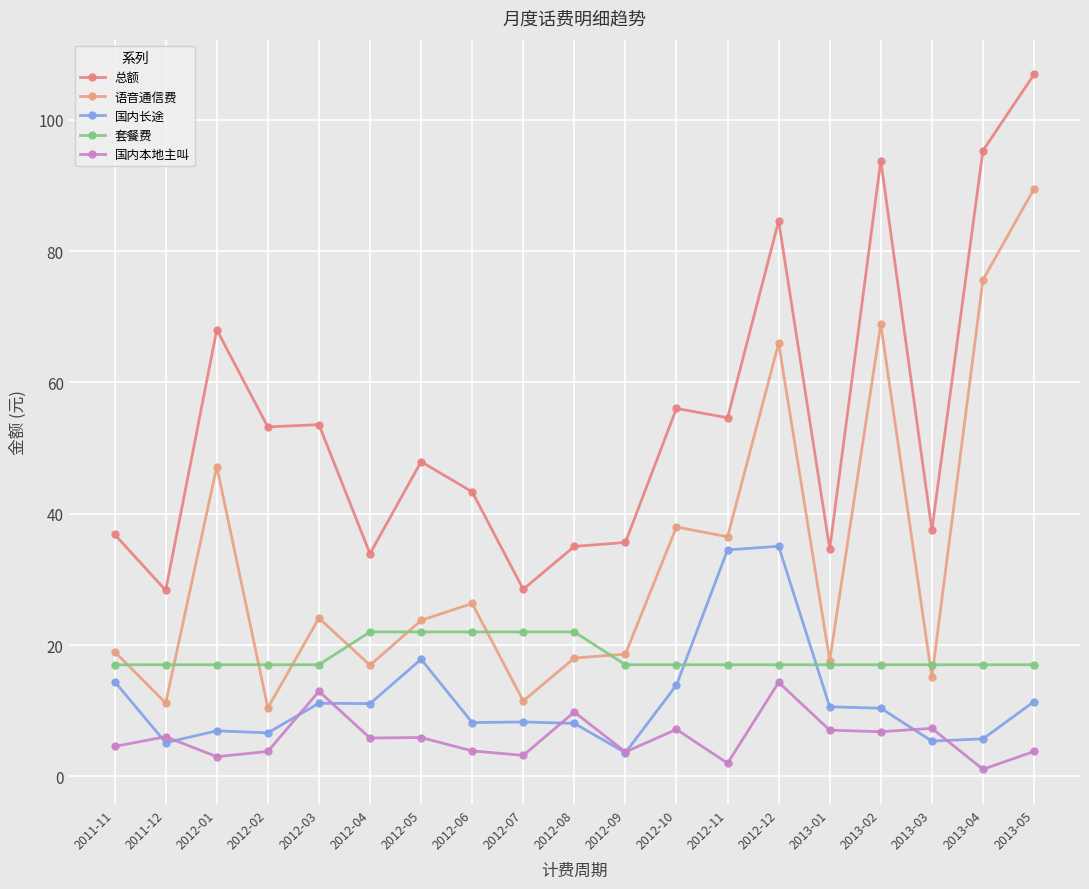

The value of 总额 at 2012-04 is 50.7. True or false?

False